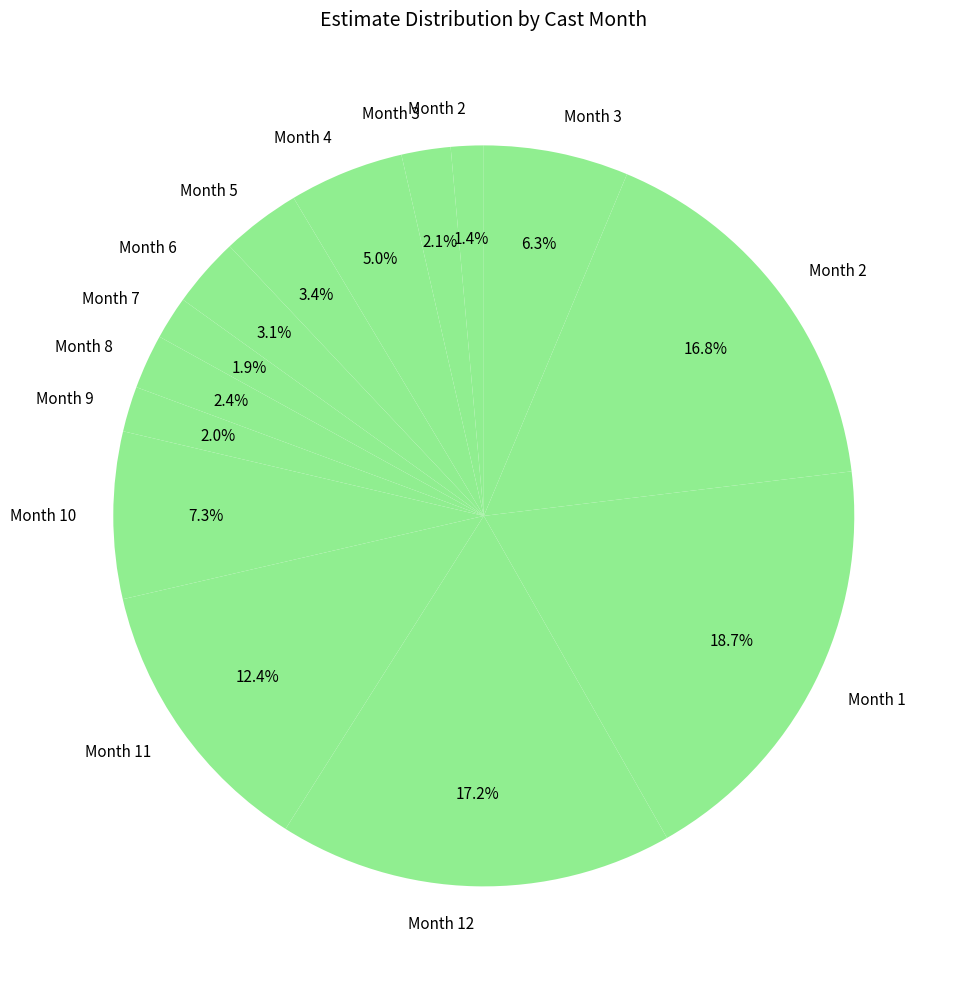

Which category has the biggest portion of the pie?

1